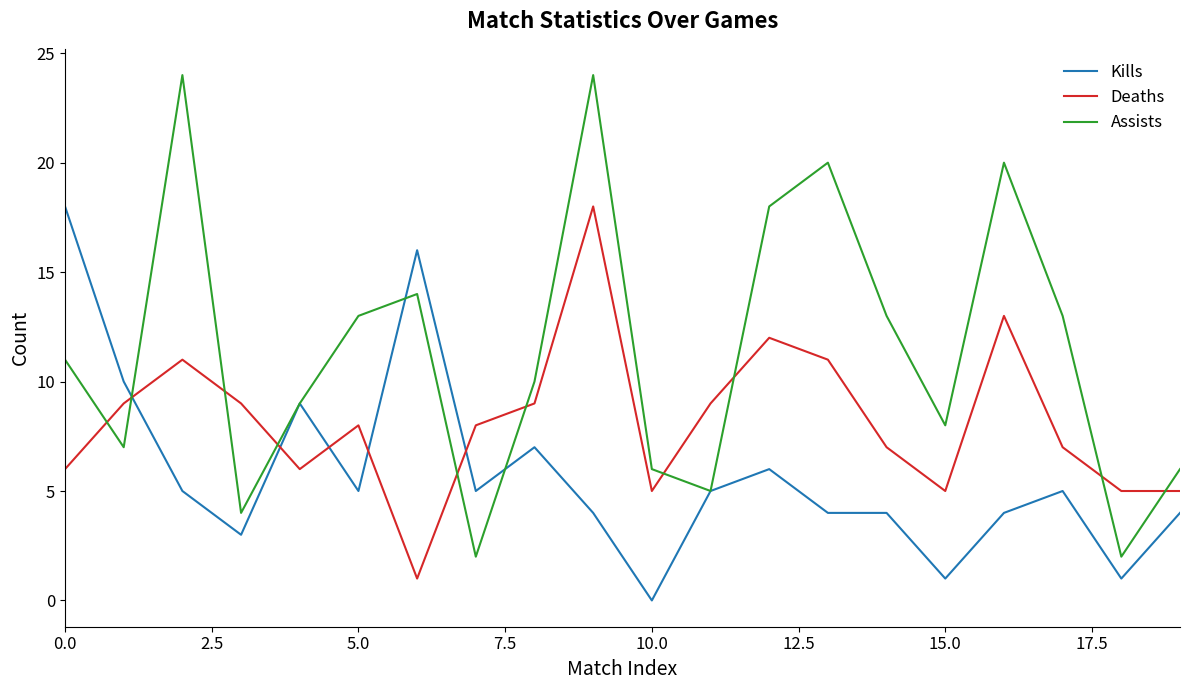

List the series in order of their overall mean, highest first.

Assists, Deaths, Kills